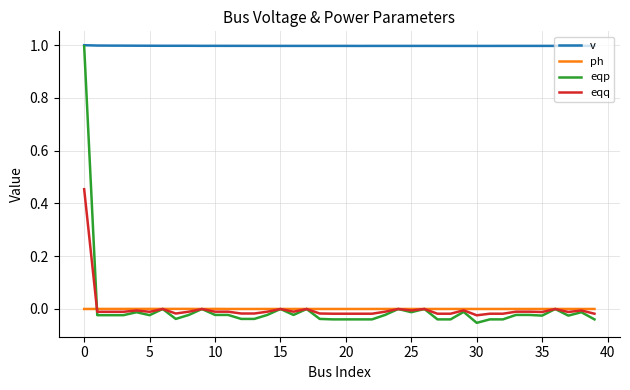

True or false: ph and v intersect in this chart.

False